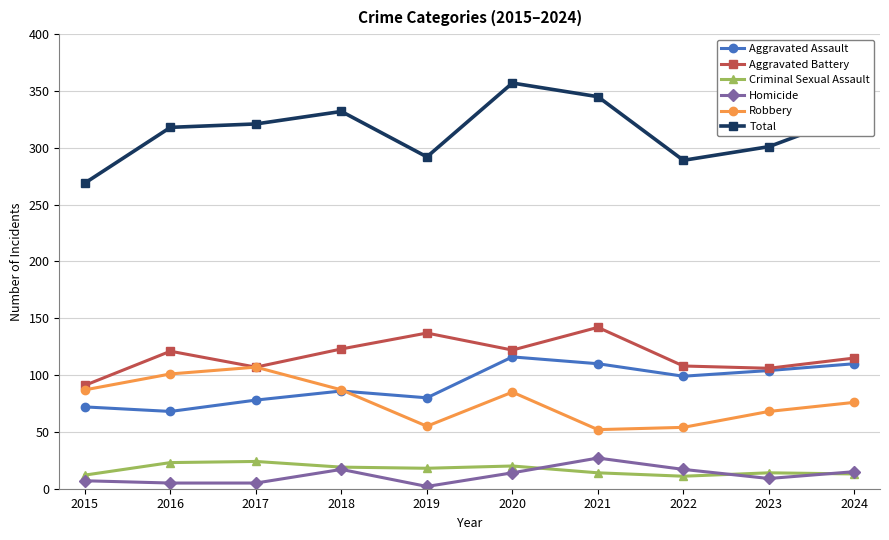

True or false: Criminal Sexual Assault has more than 0 interior local peaks.

True